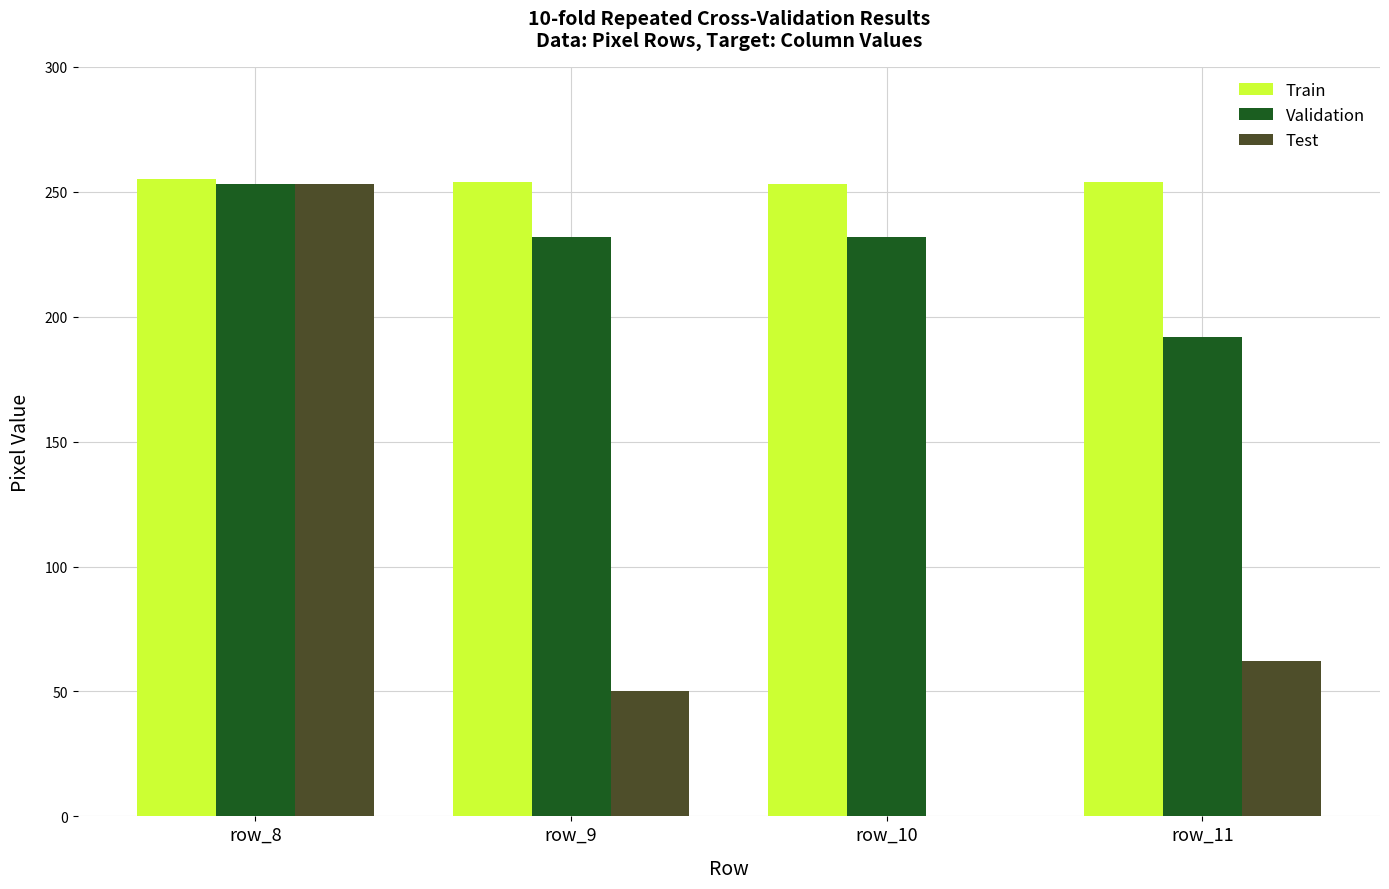

The value of Train at row_11 is 254. True or false?

True